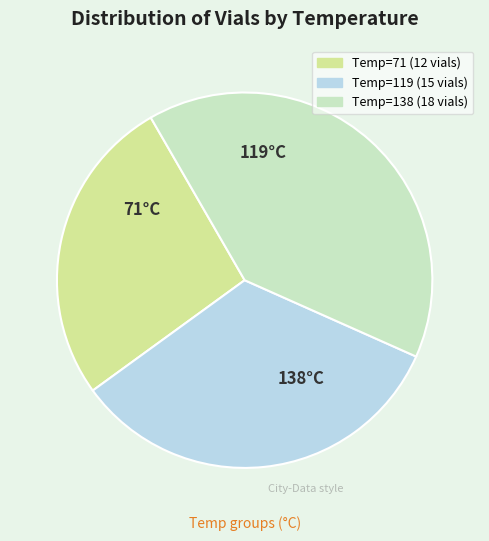

Is there any slice that represents more than half of the pie?

No